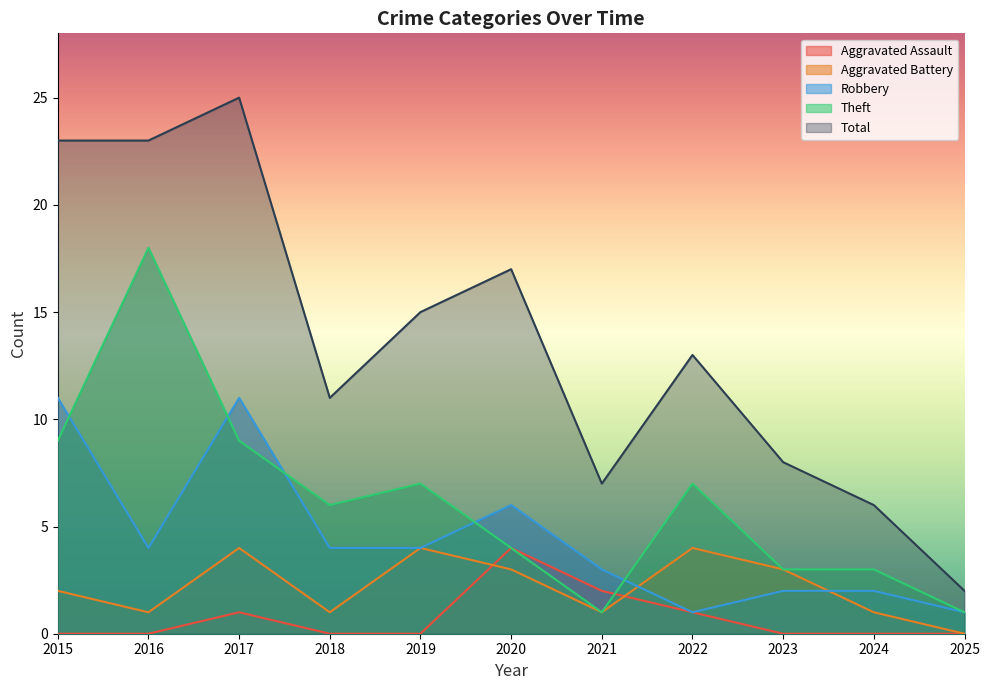

At which label does Robbery reach its peak?

2015